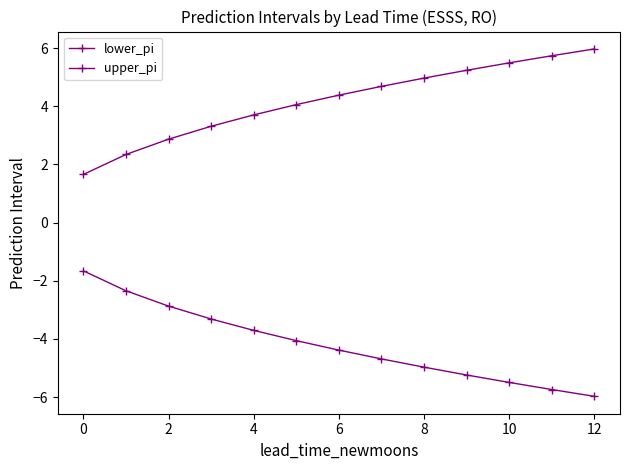

How many categories are shown in the chart?

13